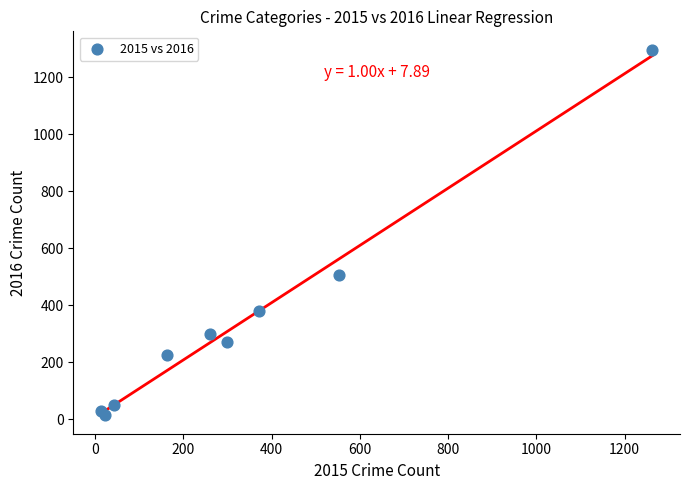

What Y value in the scatter plot is closest to 655?

505